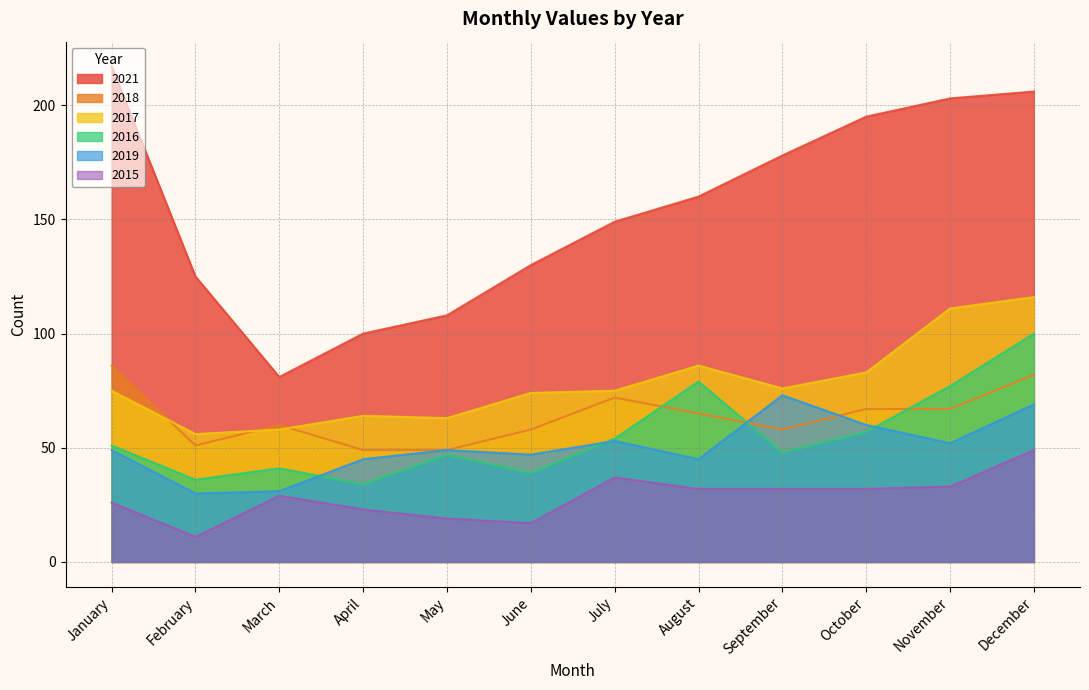

Read the 2017 value at July, to the nearest 10.

80